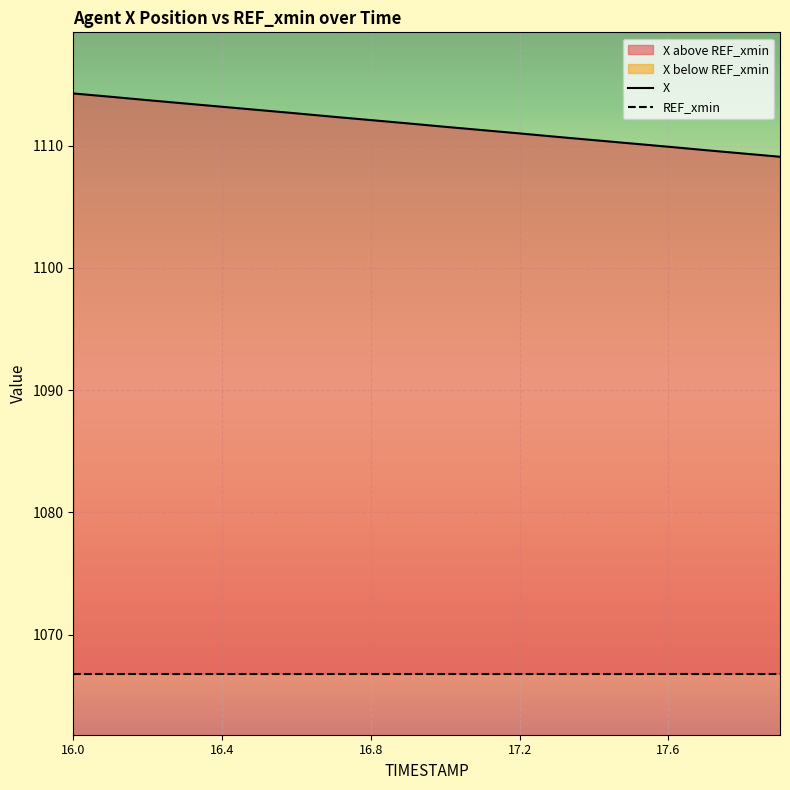

What is the difference between the values at 17.6 and 16.7?

2.4